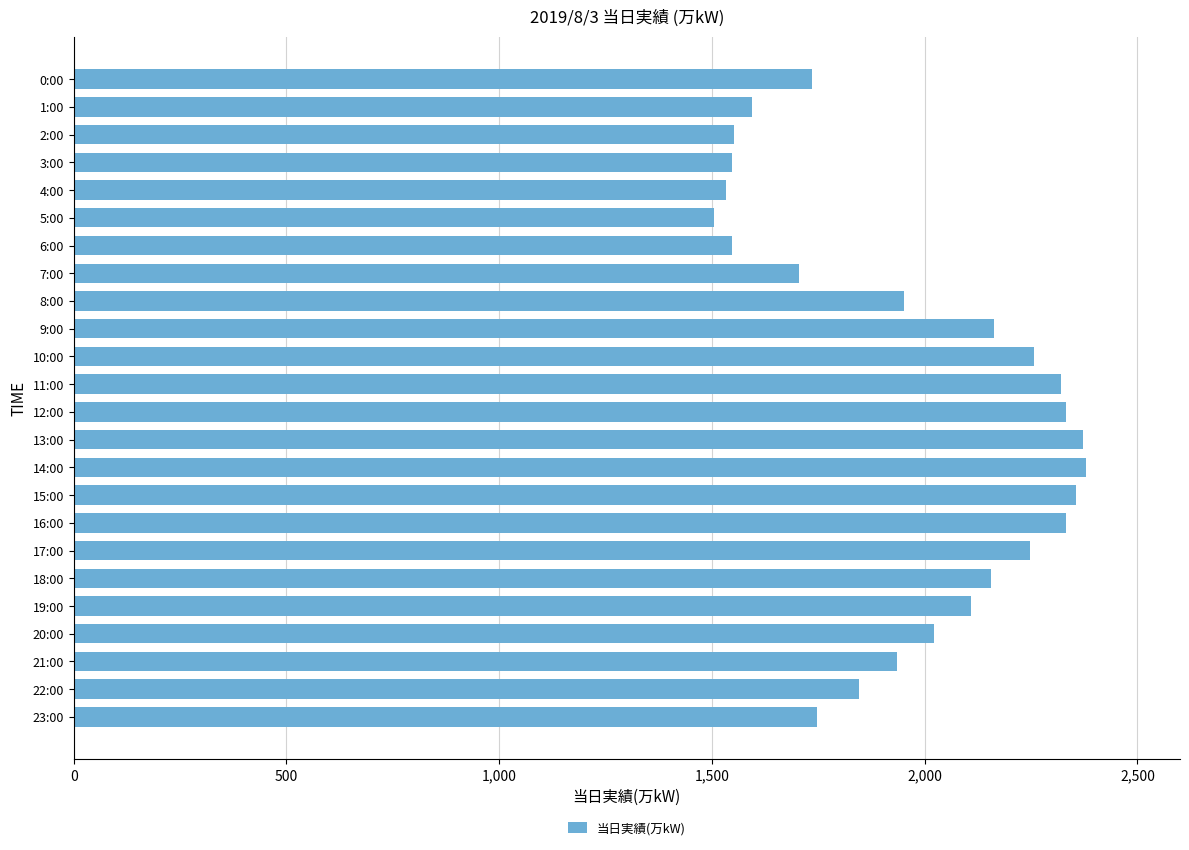

What is the change in value from 2:00 to 8:00?

+399